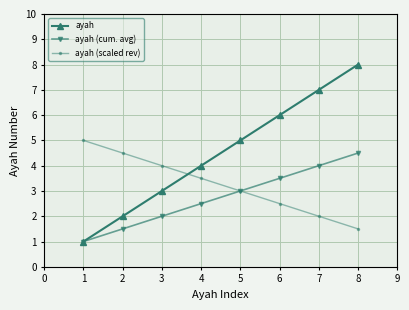

Reading left to right, what are all the values shown in this chart?

ayah: 1=1.0	2=2.0	3=3.0	4=4.0	5=5.0	6=6.0	7=7.0	8=8.0
ayah (cum. avg): 1=1.0	2=1.5	3=2.0	4=2.5	5=3.0	6=3.5	7=4.0	8=4.5
ayah (scaled rev): 1=5.0	2=4.5	3=4.0	4=3.5	5=3.0	6=2.5	7=2.0	8=1.5